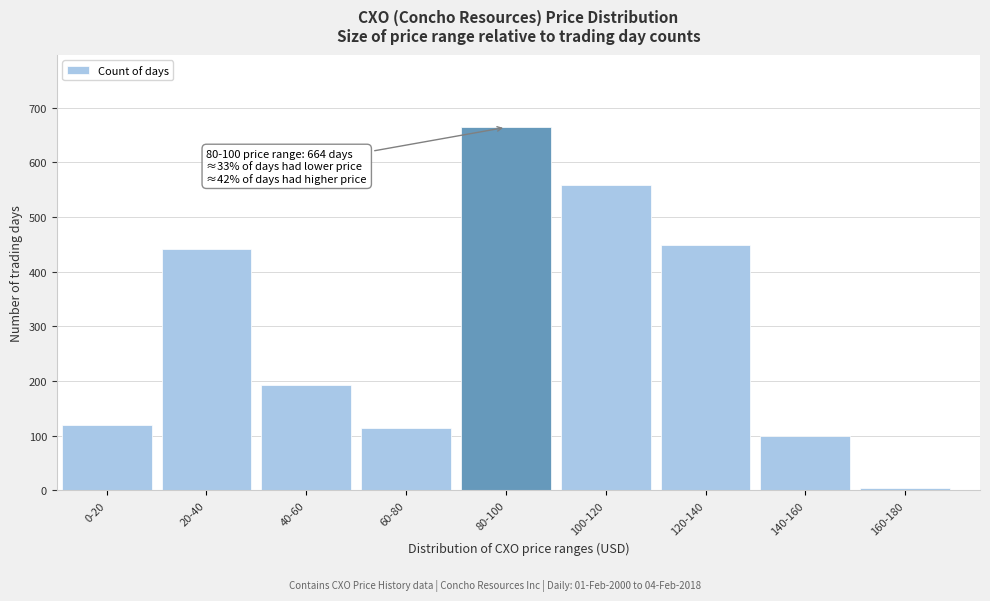

Reading left to right, extract all data points from this chart.

0-20=119	20-40=442	40-60=193	60-80=115	80-100=664	100-120=559	120-140=448	140-160=100	160-180=5